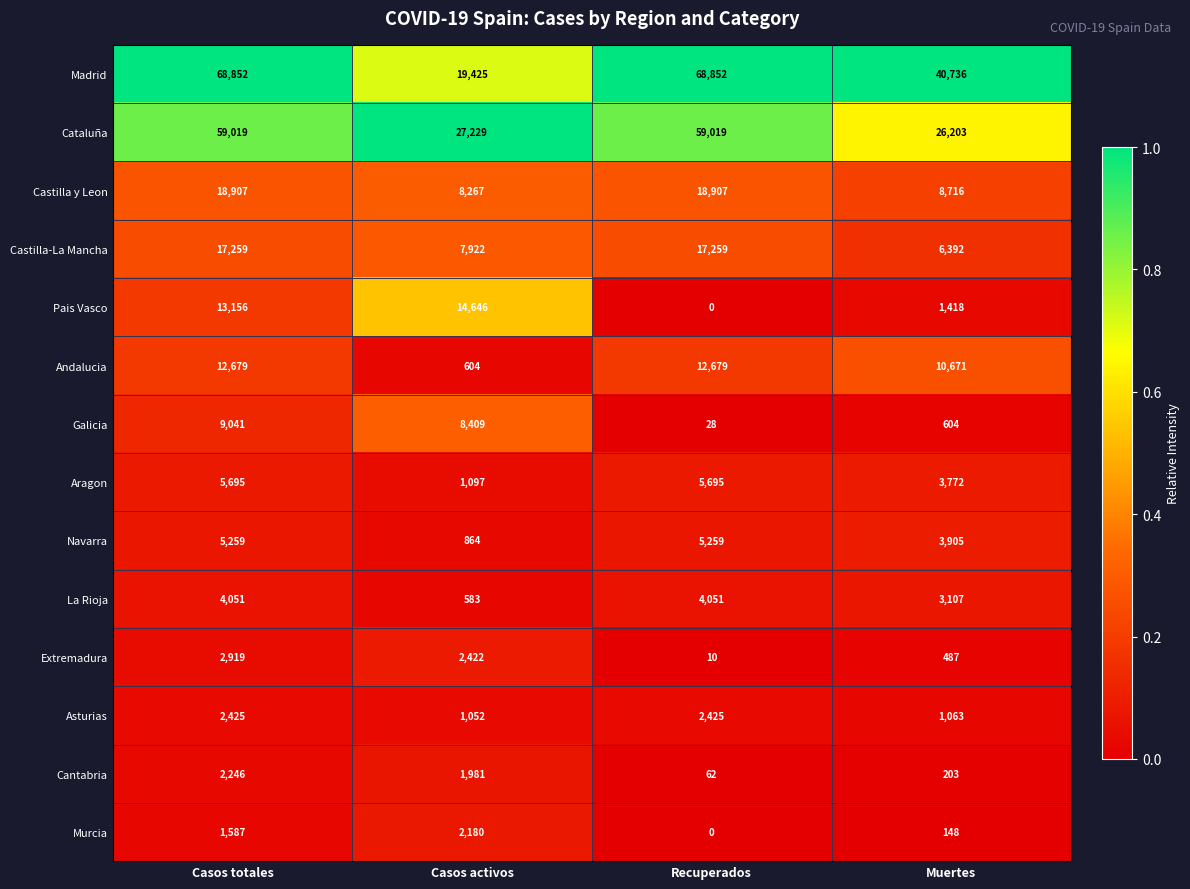

What is the minimum value for La Rioja?

583